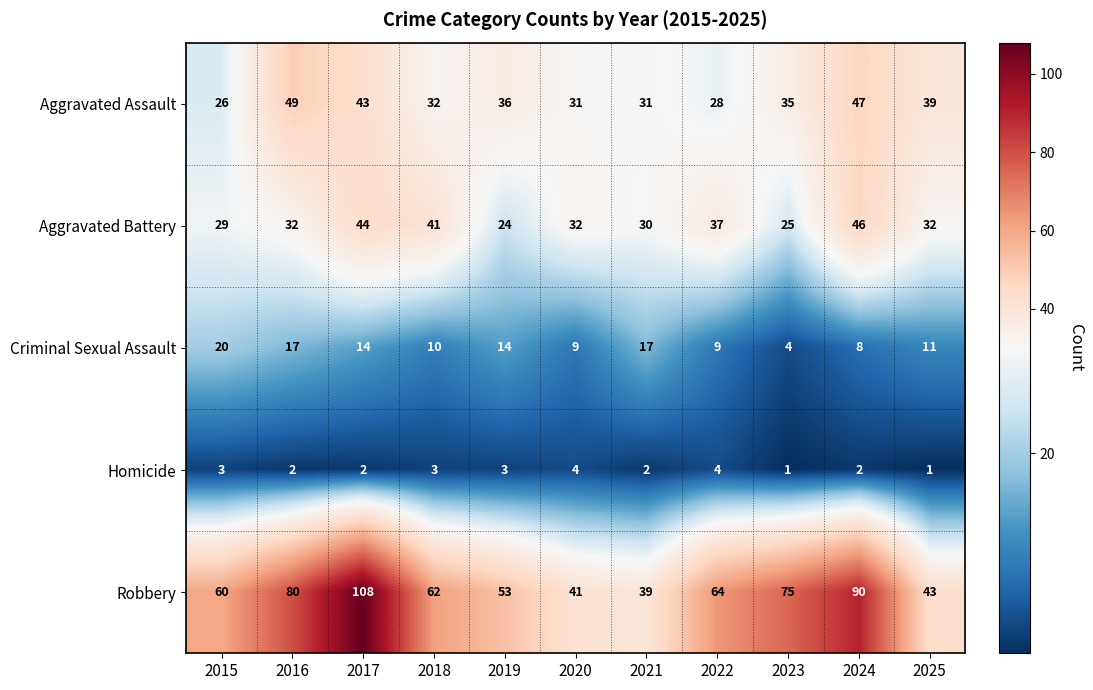

Rank the series at 2020 from highest to lowest value.

Robbery, Aggravated Battery, Aggravated Assault, Criminal Sexual Assault, Homicide